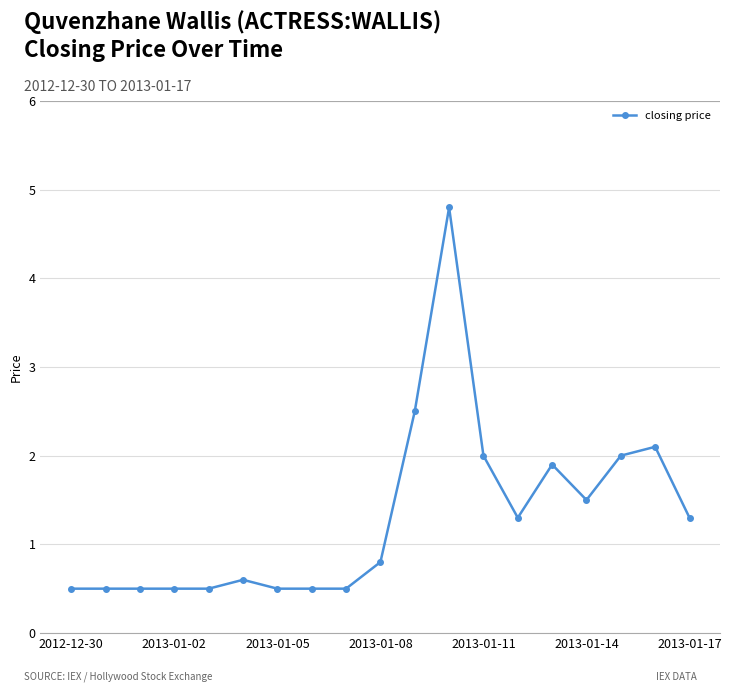

What is the difference between the maximum and second lowest values?

4.3